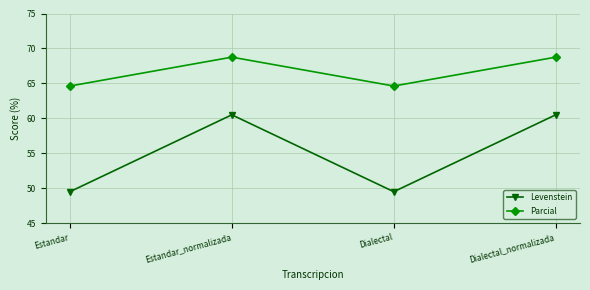

What is the sum of the Levenstein values at Dialectal and Estandar_normalizada?

110.0